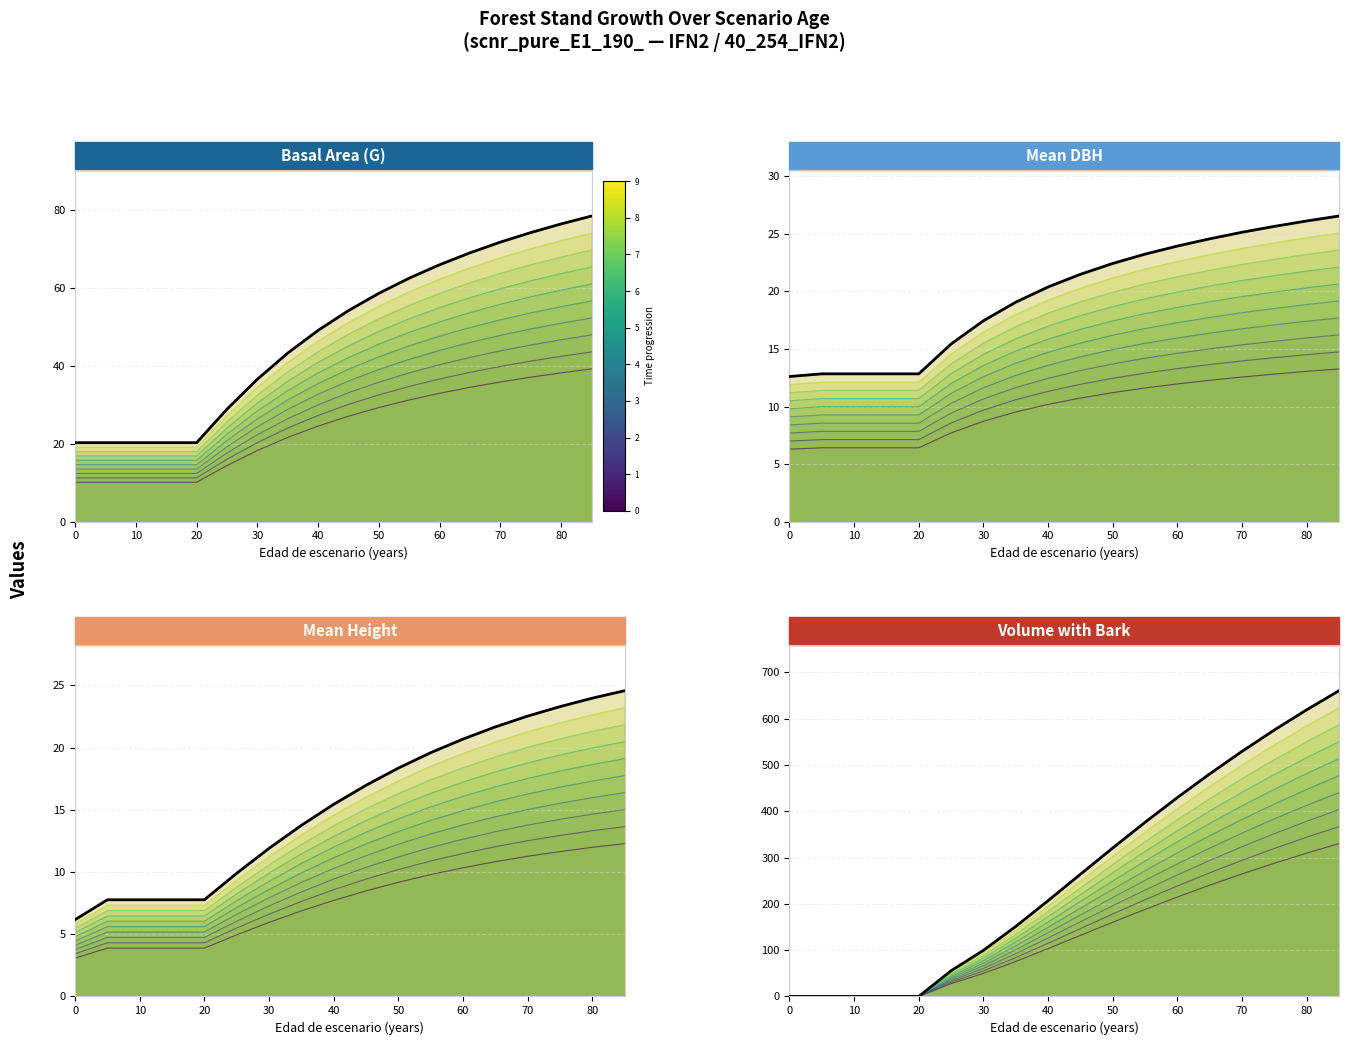

Between 65 and 85, which series saw the biggest shift?

V_con_corteza